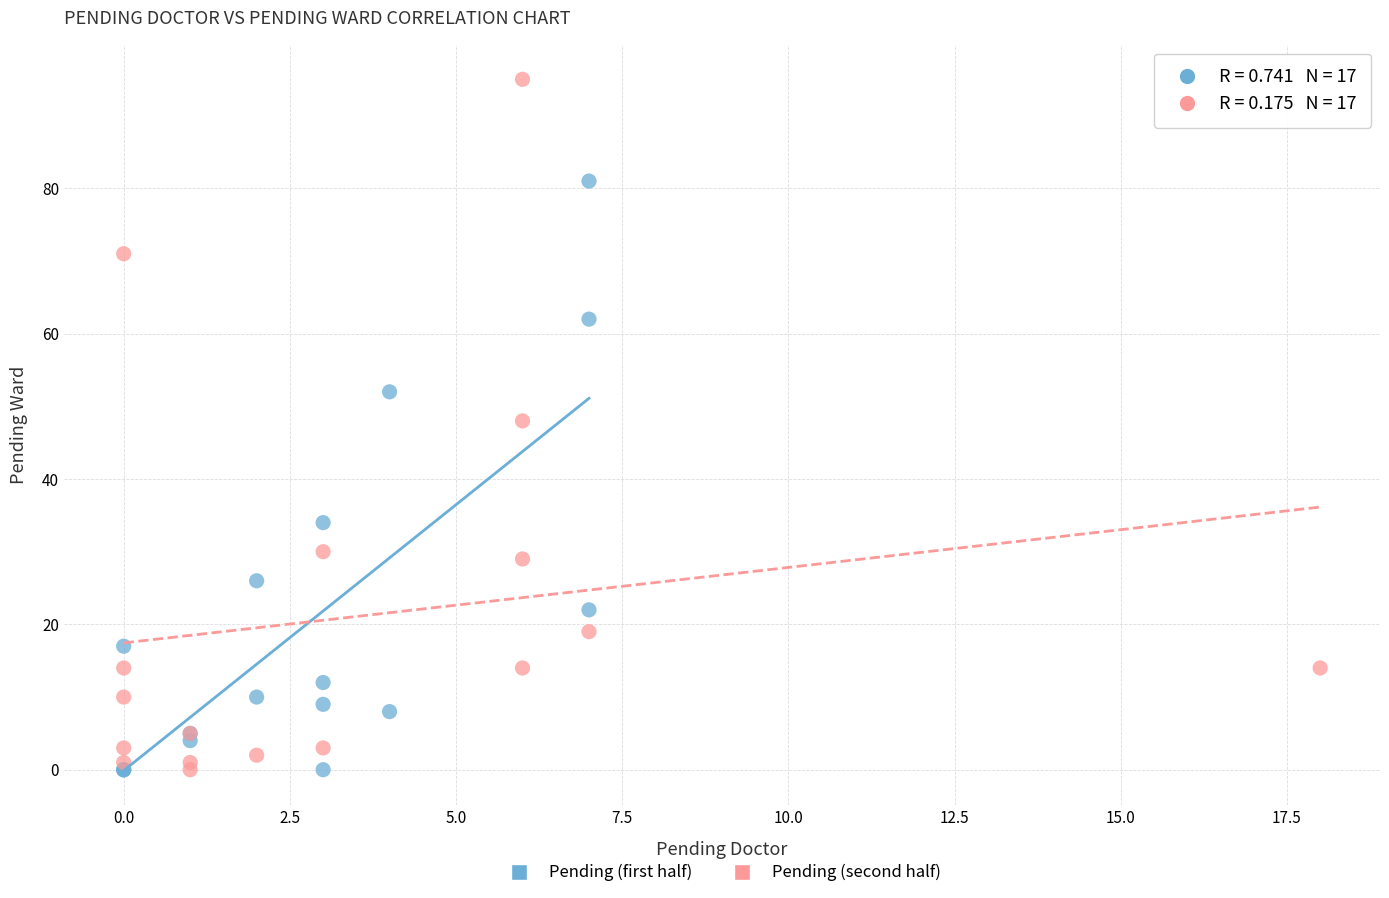

Which series reaches the maximum Y coordinate?

Pending (second half)